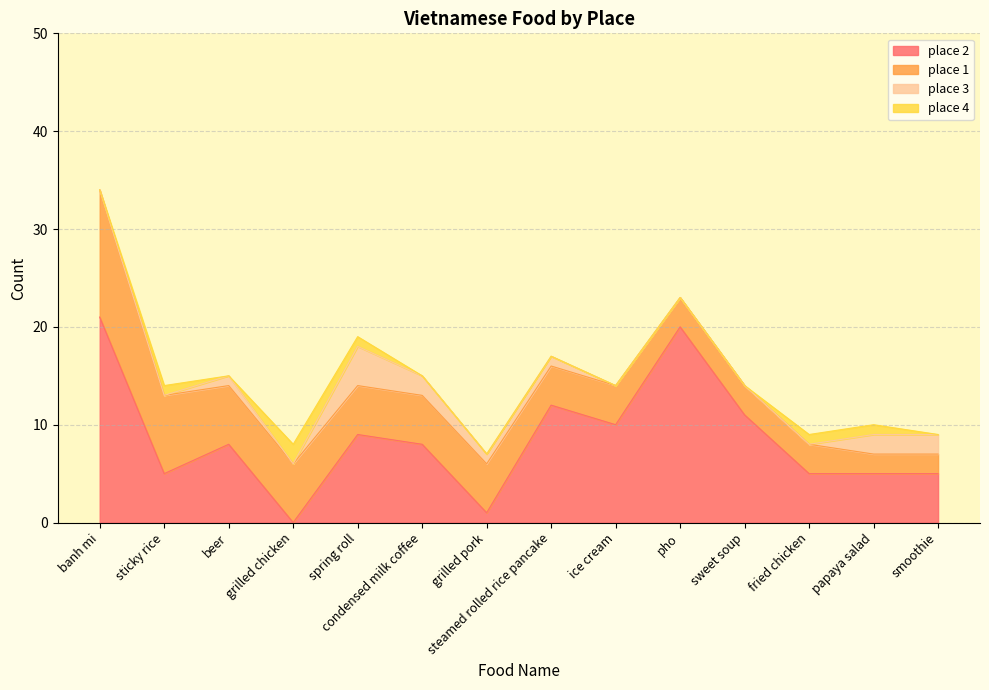

Which category has the lowest value across all series?

grilled chicken